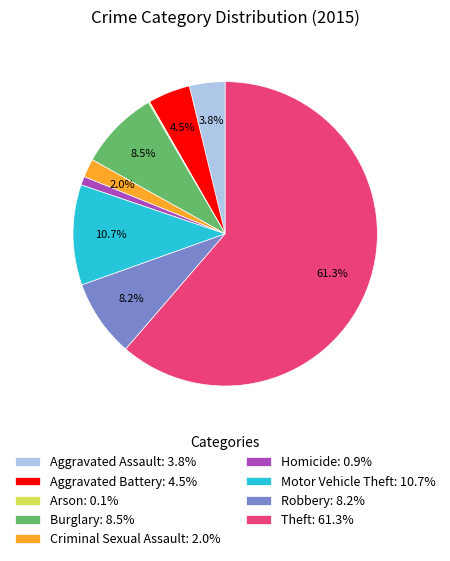

To the nearest percent, what is the difference between the largest and smallest slice percentages?

61%